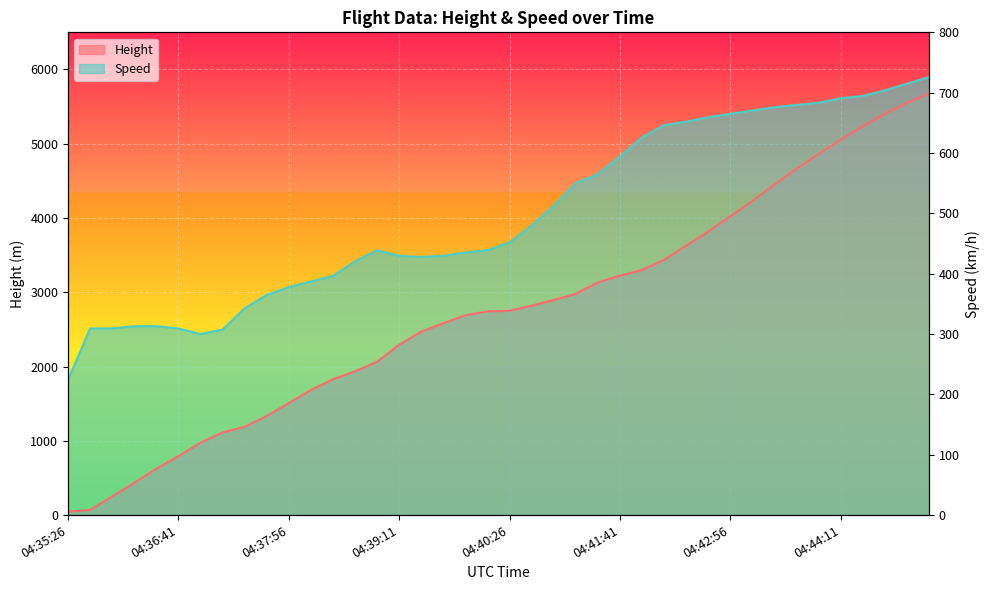

Which has a higher value, 04:38:41 or 04:44:42?

04:44:42